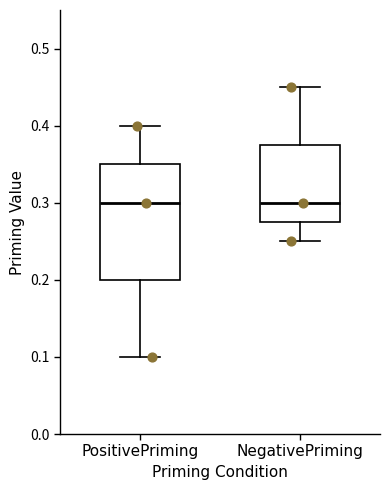

Reading left to right, transcribe this box plot: for each box, give where its median line is, the range the box spans, and where its two whiskers end, as read against the y-axis. The values are not printed on the chart, so give them approximately, as read against the axis.

PositivePriming: median 0.30, box 0.20 to 0.35, whiskers 0.10 to 0.40
NegativePriming: median 0.30, box 0.28 to 0.38, whiskers 0.25 to 0.45